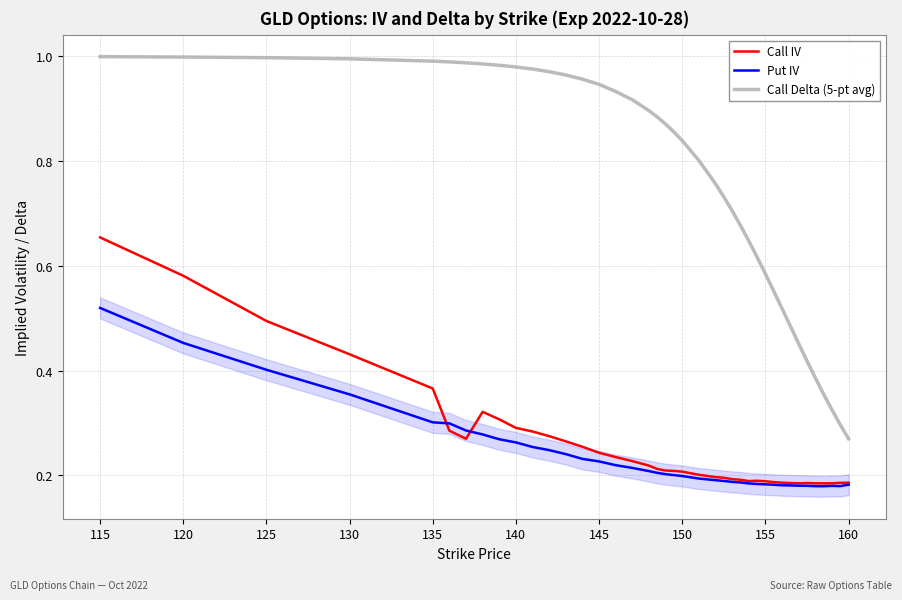

Rank the series by their maximum value, from lowest to highest.

Put IV, Call IV, Call Delta (5-pt avg)